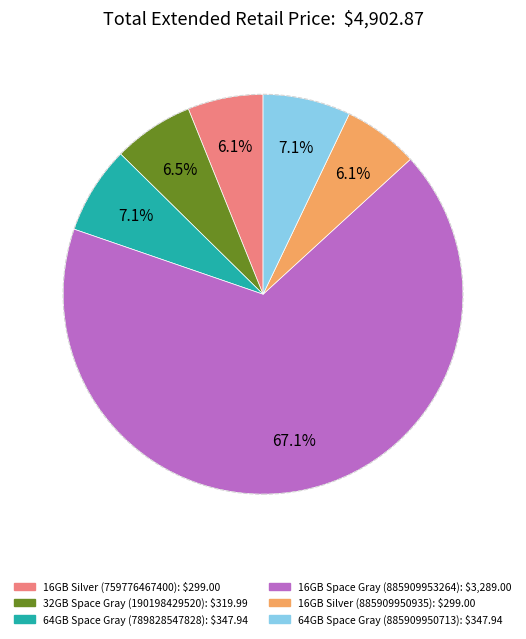

Is there any slice that represents more than half of the pie?

Yes